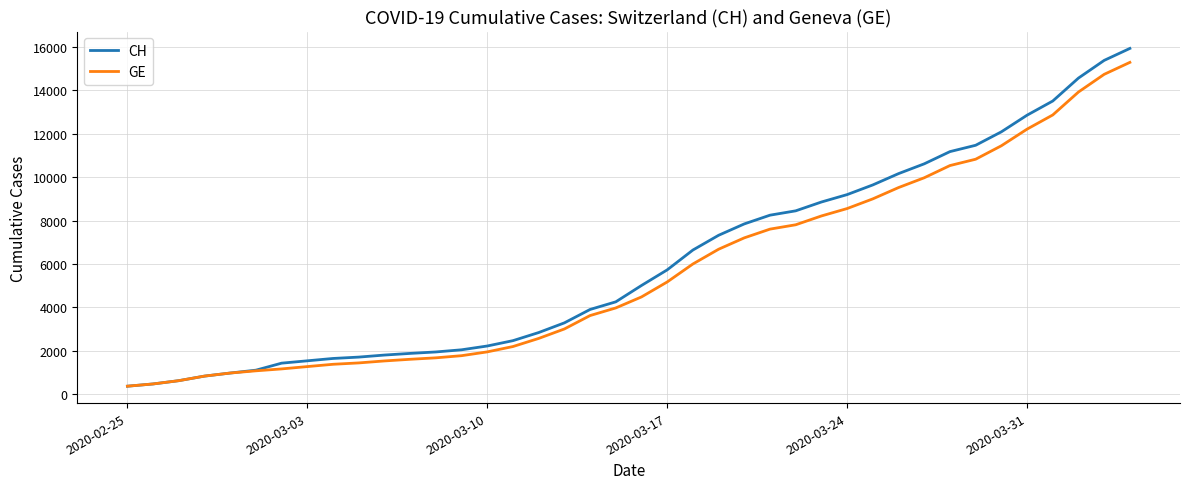

What is the minimum value for GE?

375